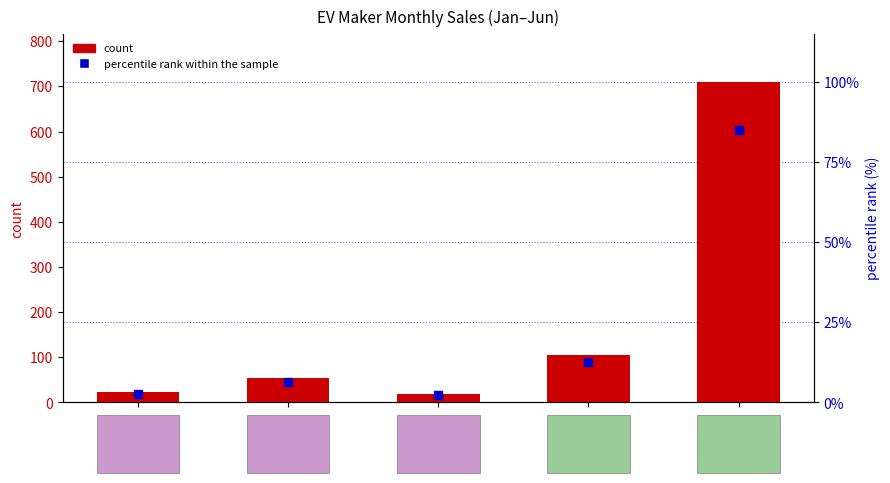

What is the total value across all series at Ather?

42.5